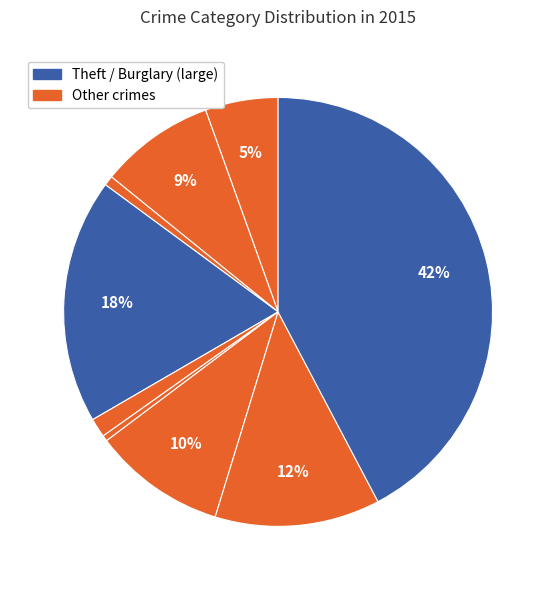

Which slice is the largest?

Theft